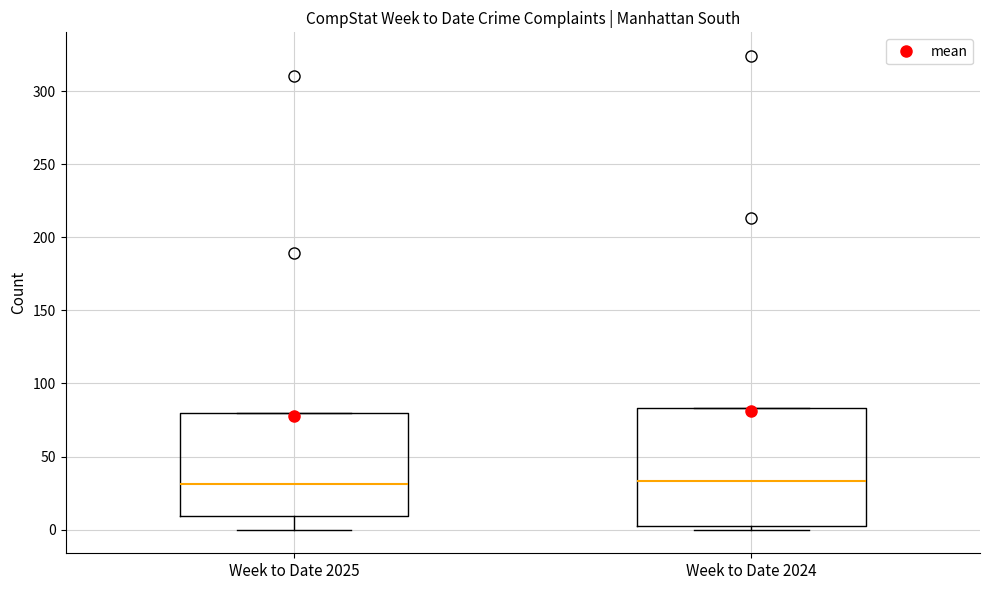

Reading left to right, transcribe this box plot: for each box, give where its median line is, the range the box spans, and where its two whiskers end, as read against the y-axis. The values are not printed on the chart, so give them approximately, as read against the axis.

Week to Date 2025: median 30, box 10 to 80, whiskers 0 to 80
Week to Date 2024: median 35, box 5 to 85, whiskers 0 to 85